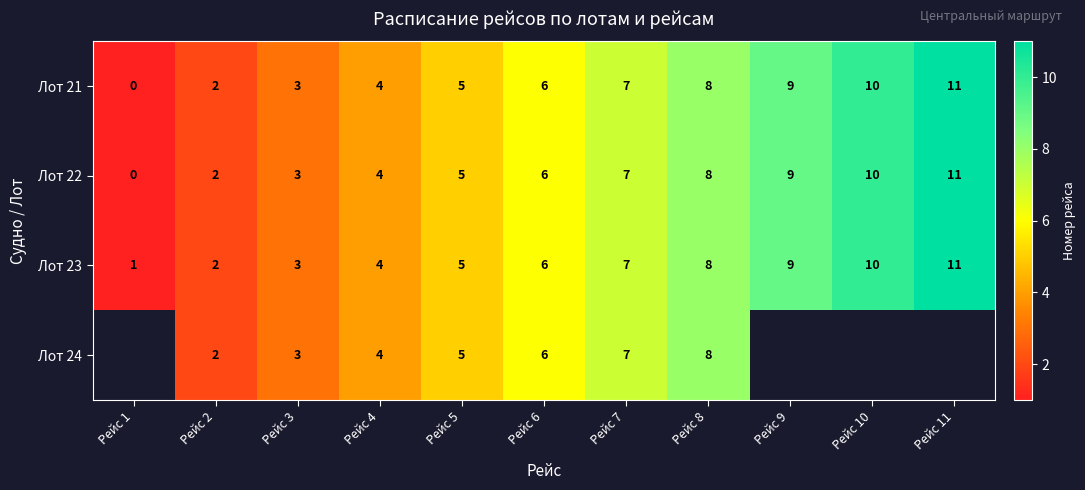

At which label does Лот 22 reach its minimum?

Рейс 1